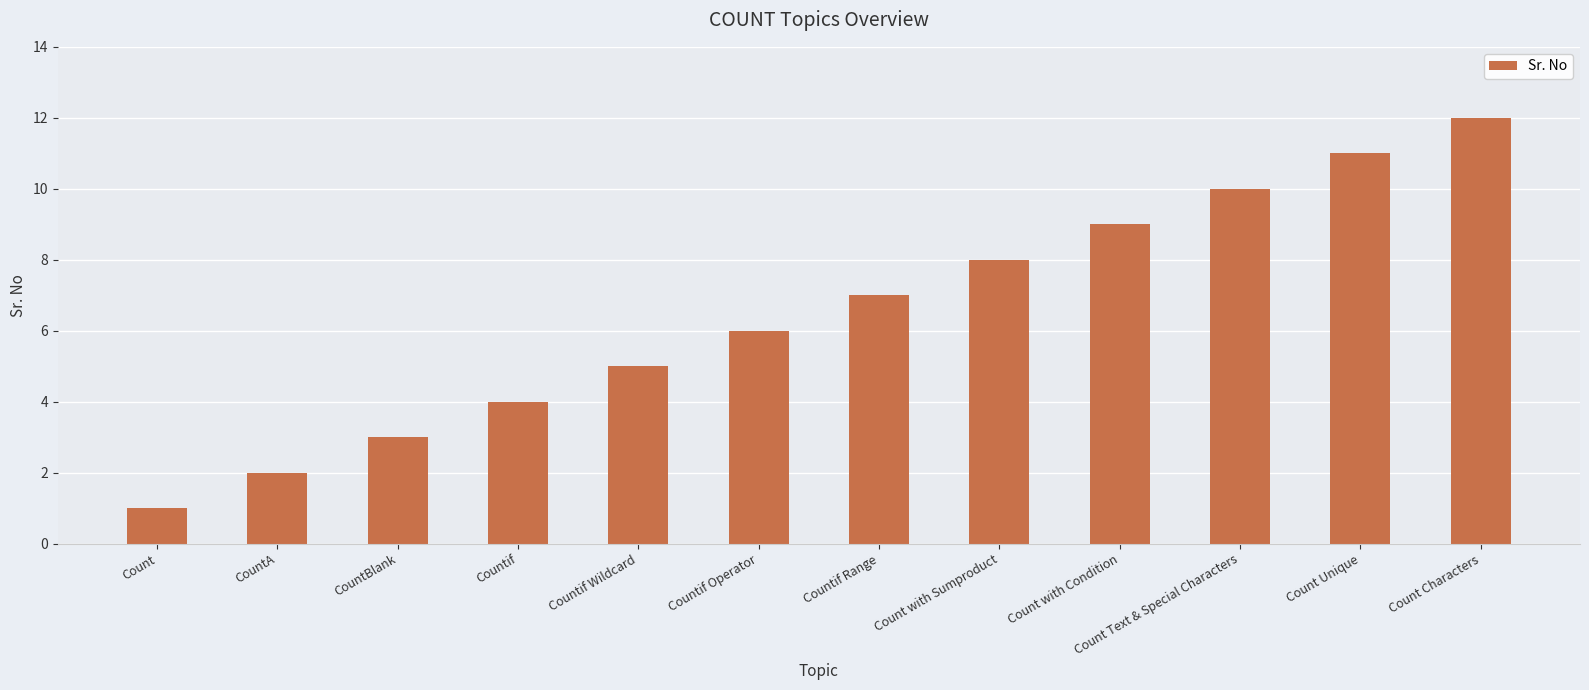

True or false: the data shows 5 at Countif Range.

False